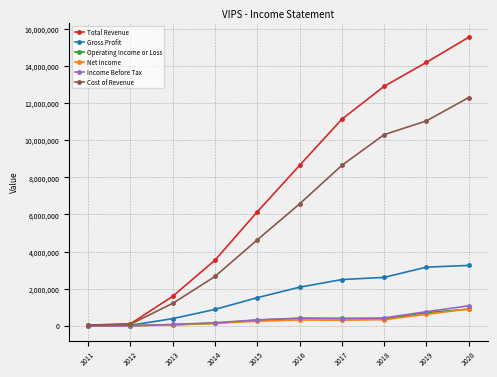

Which category has the highest value across all series?

2020